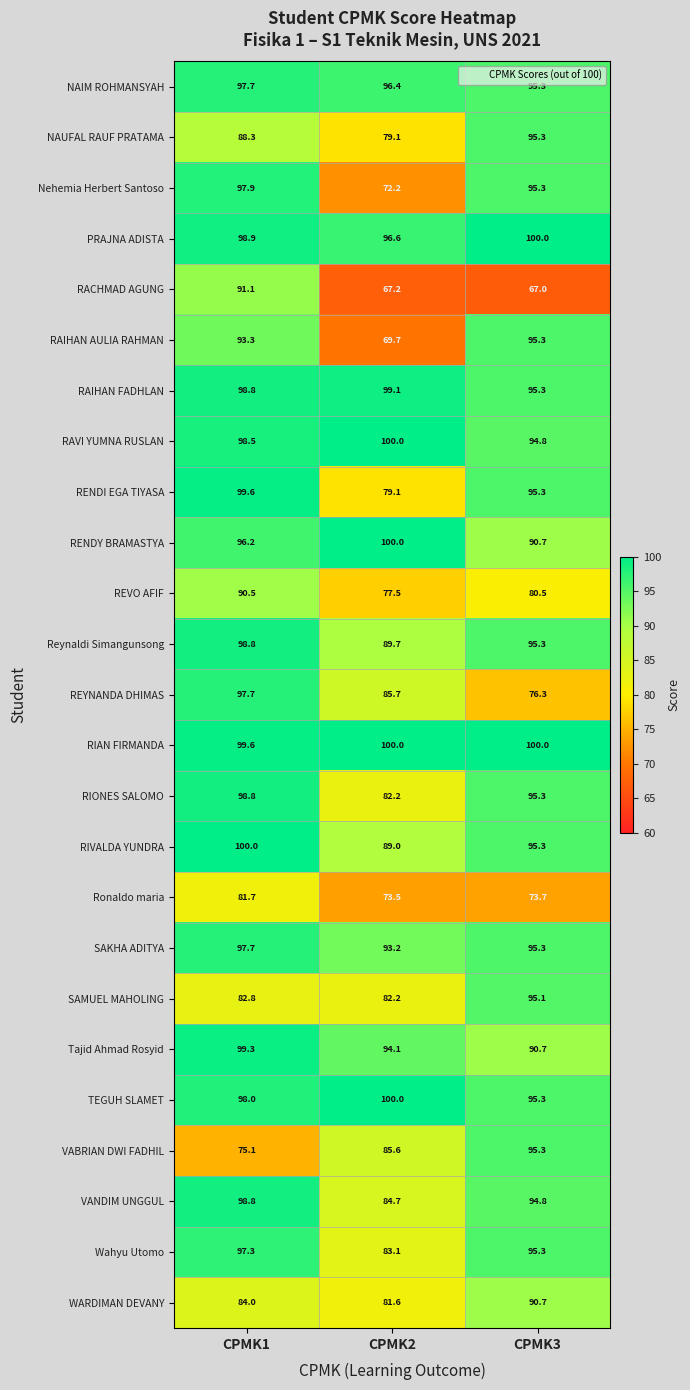

Between CPMK1 and CPMK3, which series saw the biggest shift?

RACHMAD AGUNG